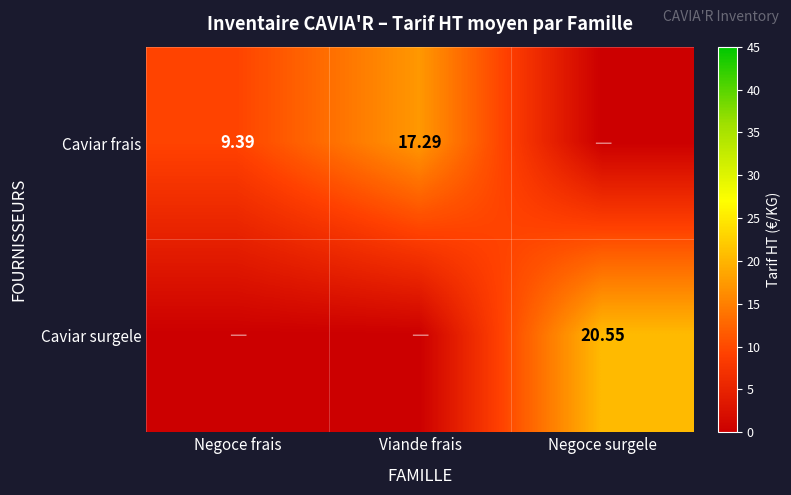

Which has a higher value, Negoce surgele or Viande frais?

Viande frais